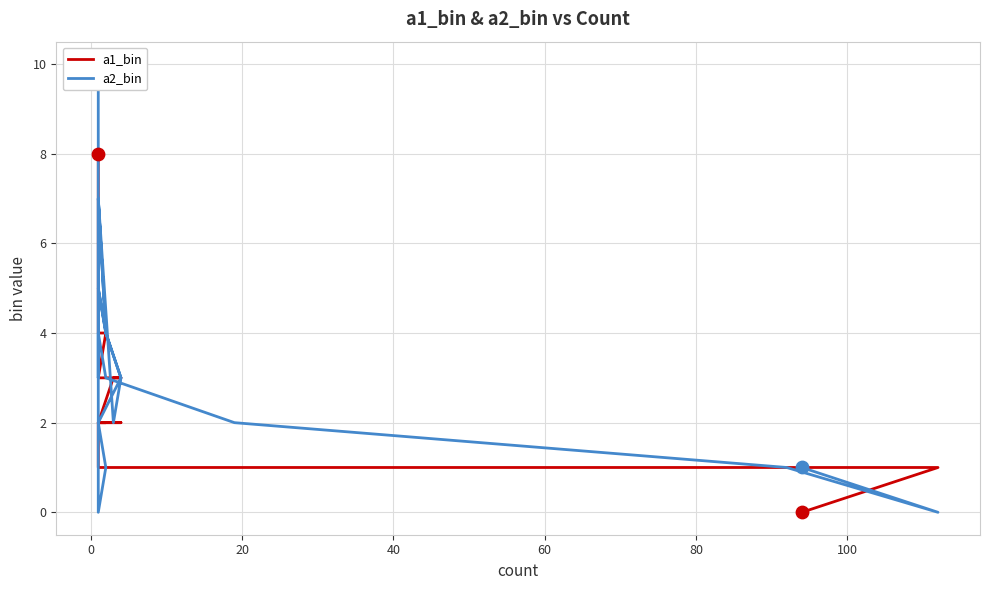

Which series contains the highest Y value?

a2_bin